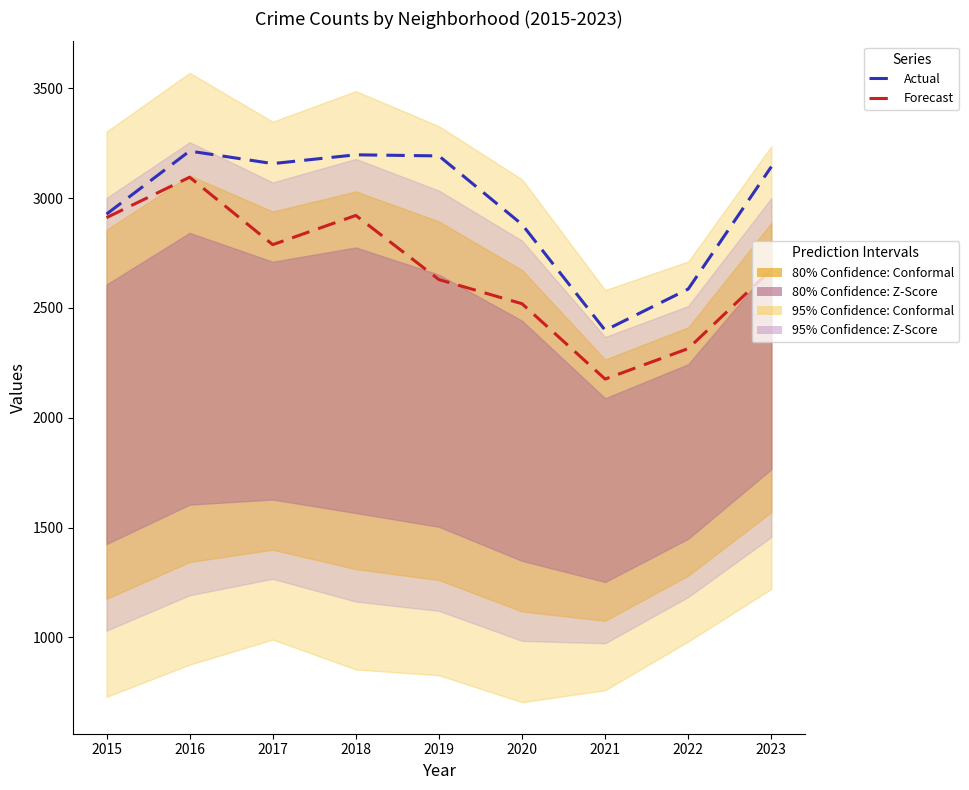

At which category is the sum across all series the highest?

2016